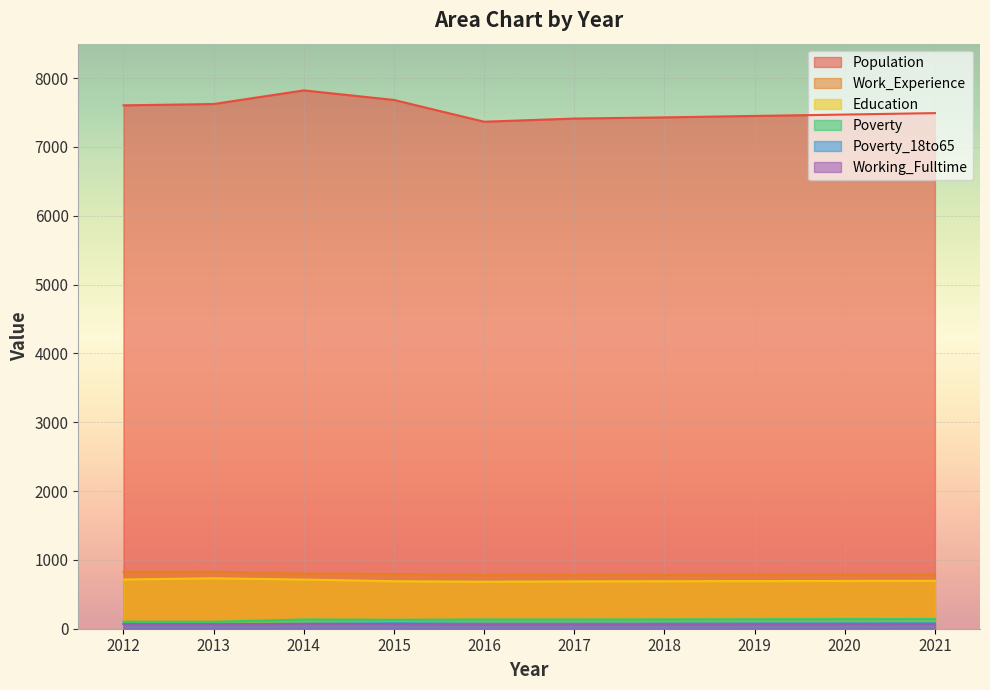

Is the value of Working_Fulltime at 2020 greater than the value of Poverty_18to65 at 2014?

No